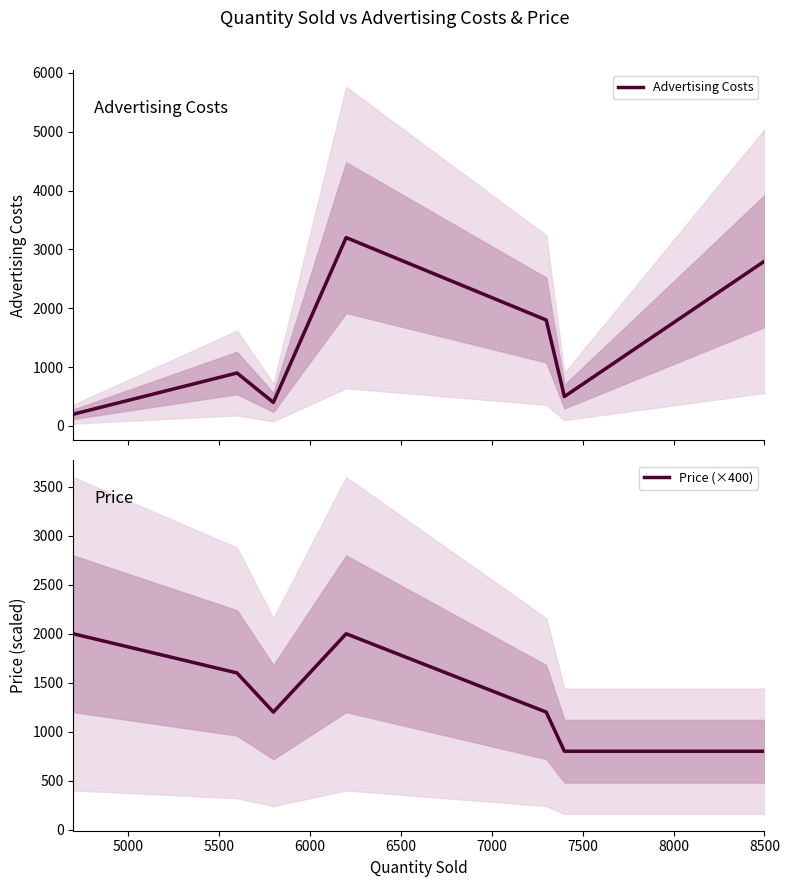

The Price (×400) series shows 1216 at 8500. True or false?

False